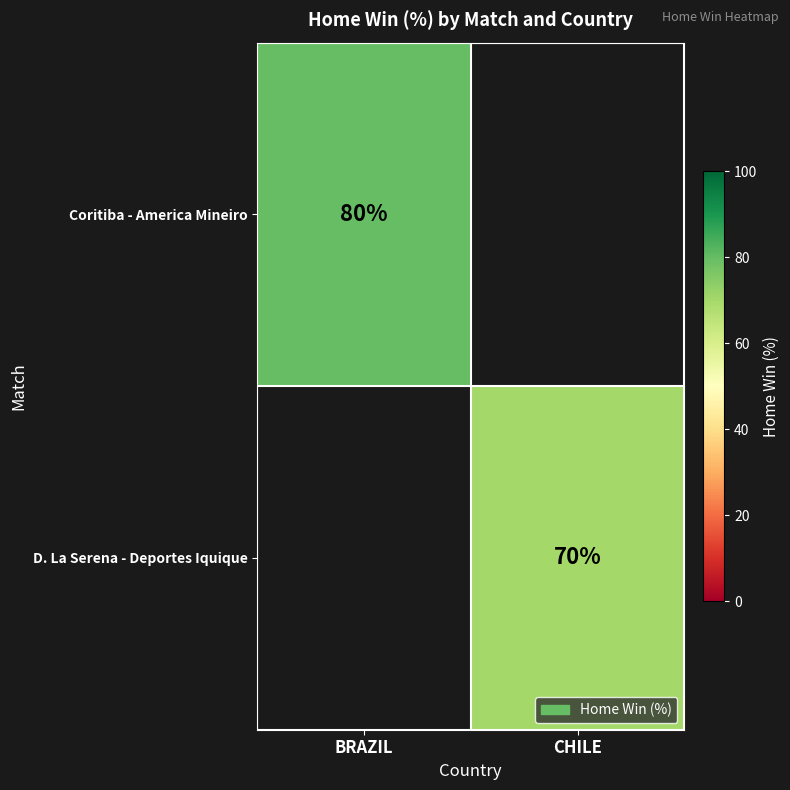

The Coritiba - America Mineiro series shows 80 at BRAZIL. True or false?

True